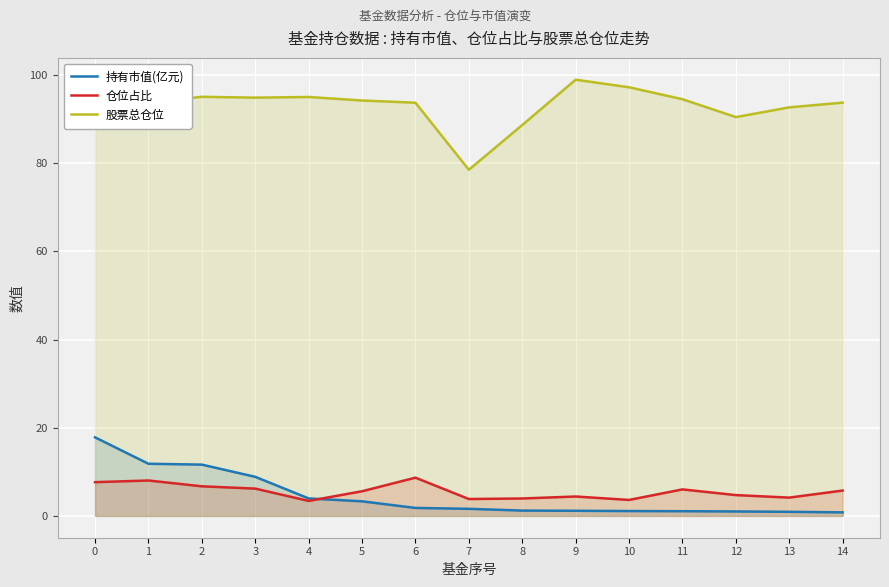

Read the 仓位占比 value at 5.

5.6